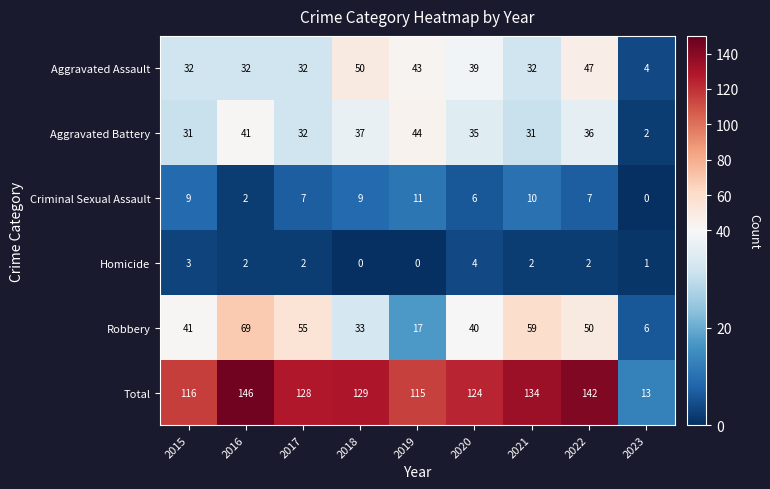

Count the Homicide values in the range 1 to 2.

5